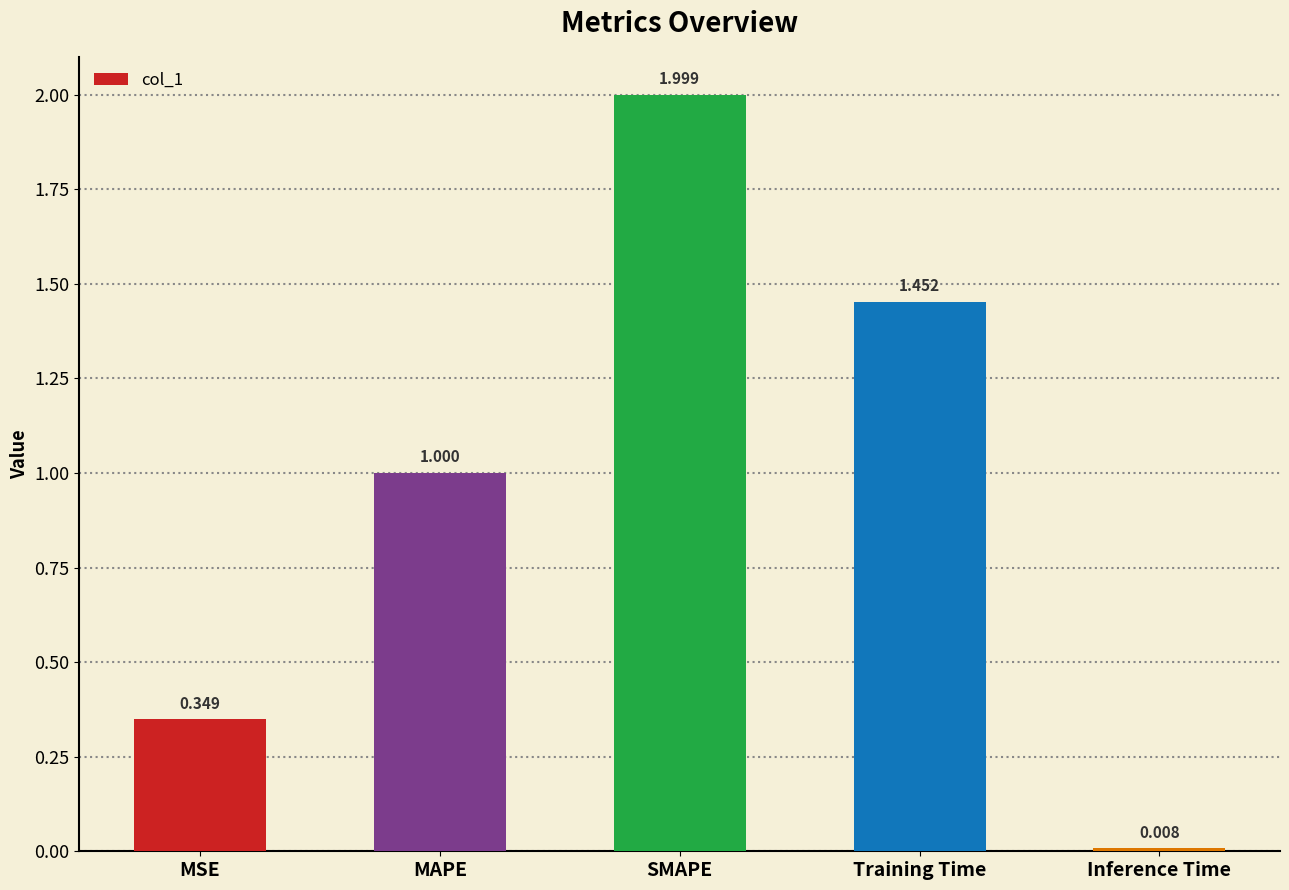

Which category has the highest value across all series?

SMAPE